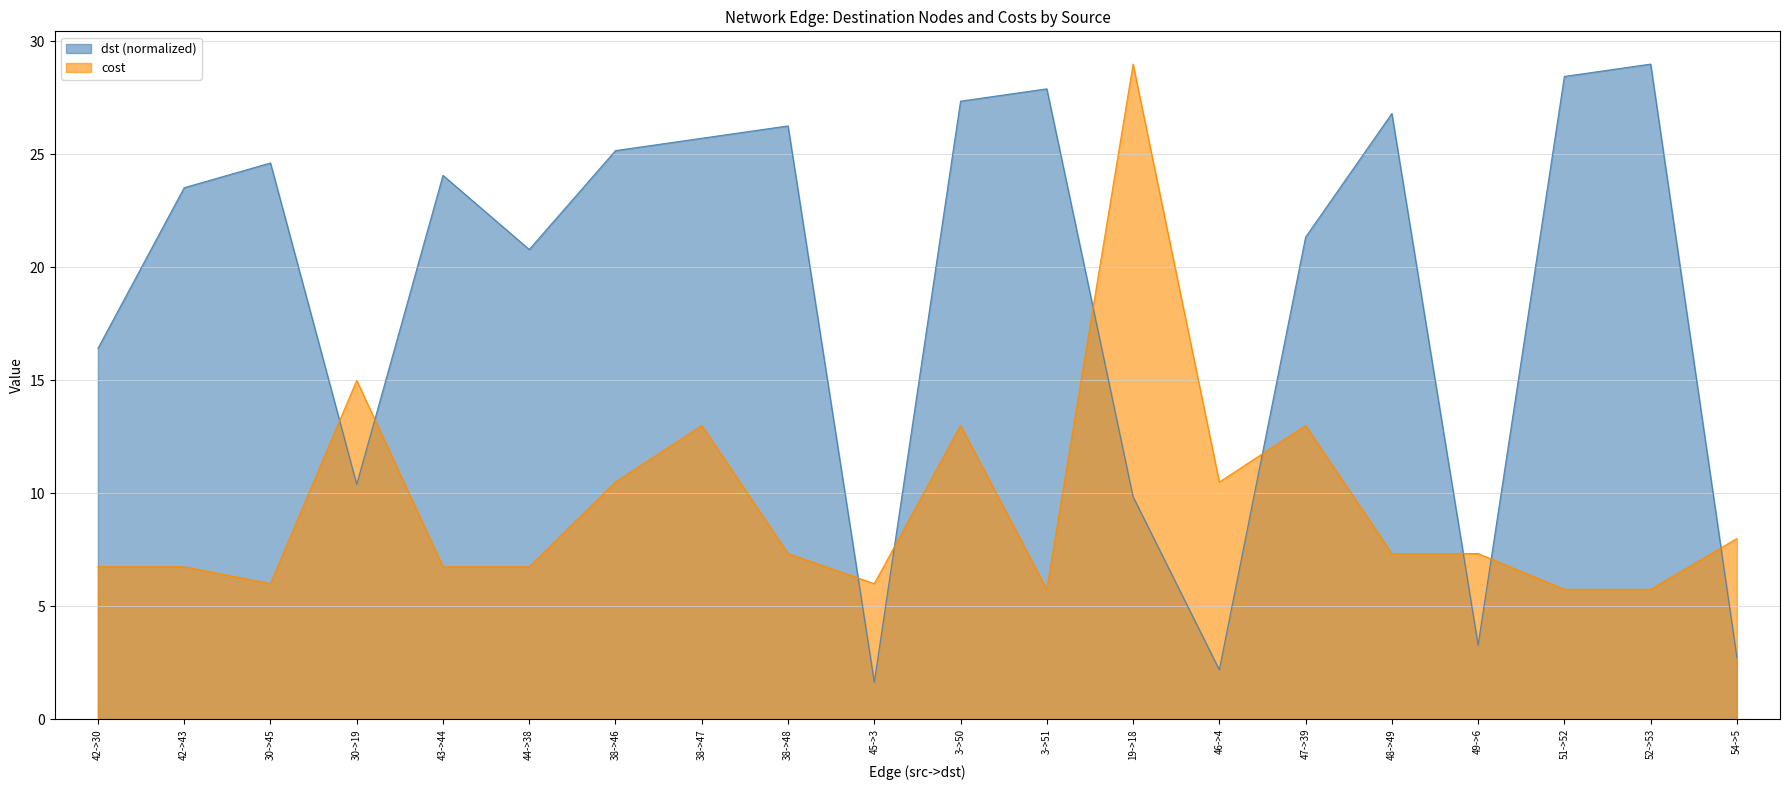

Between which two adjacent categories do cost and dst first intersect?

30->45 and 30->19